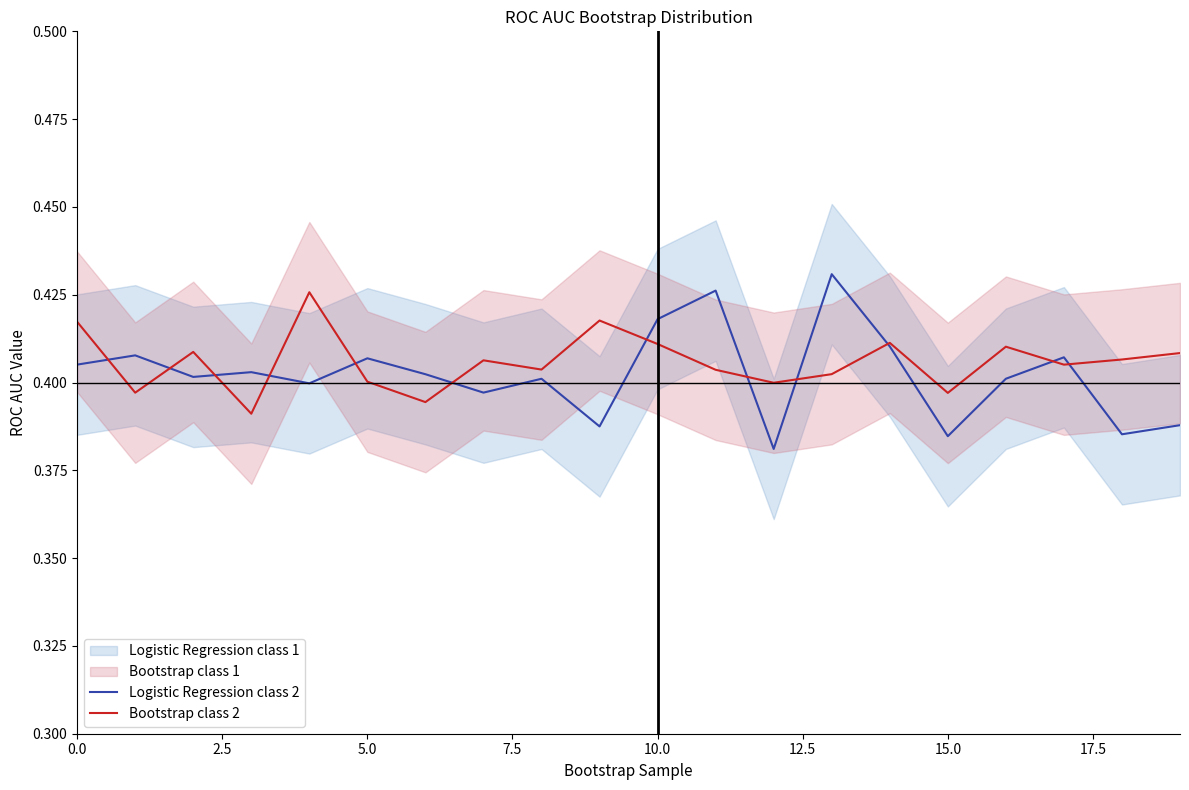

Is it true that Bootstrap class 2 equals 0.6 at 10.0?

False